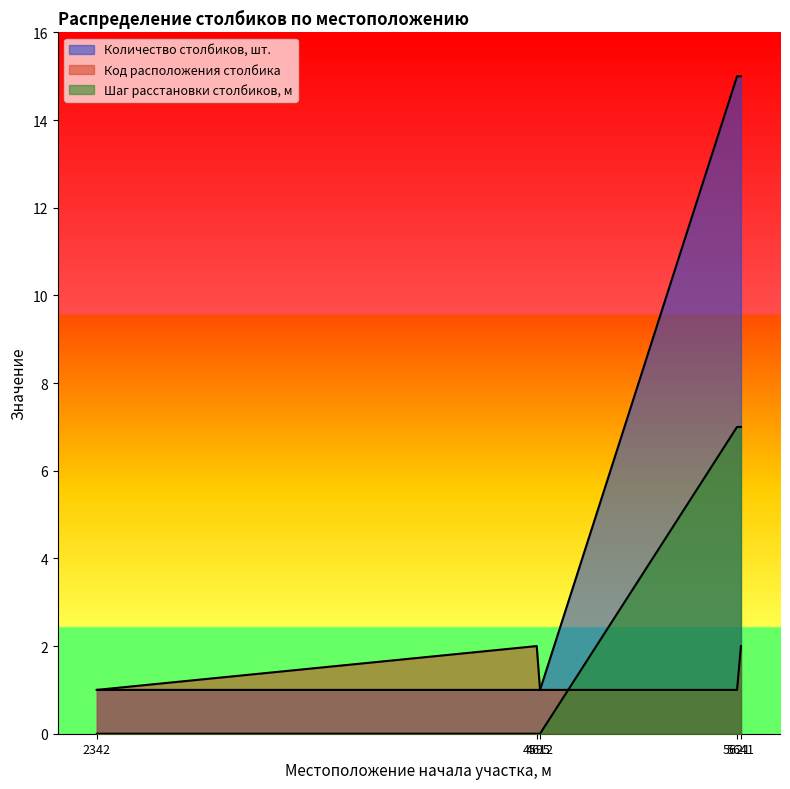

How many values in the Код расположения столбика series exceed 1?

2